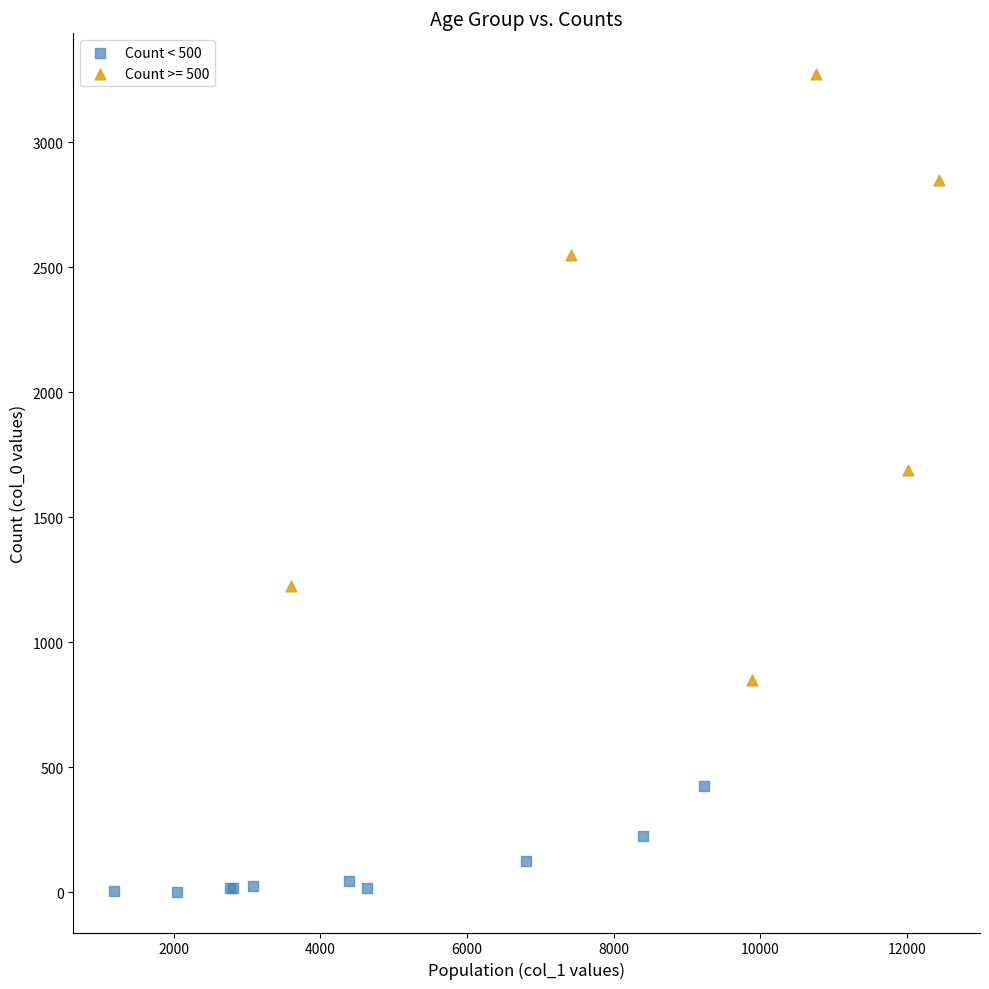

Which series reaches the minimum Y coordinate?

Count < 500